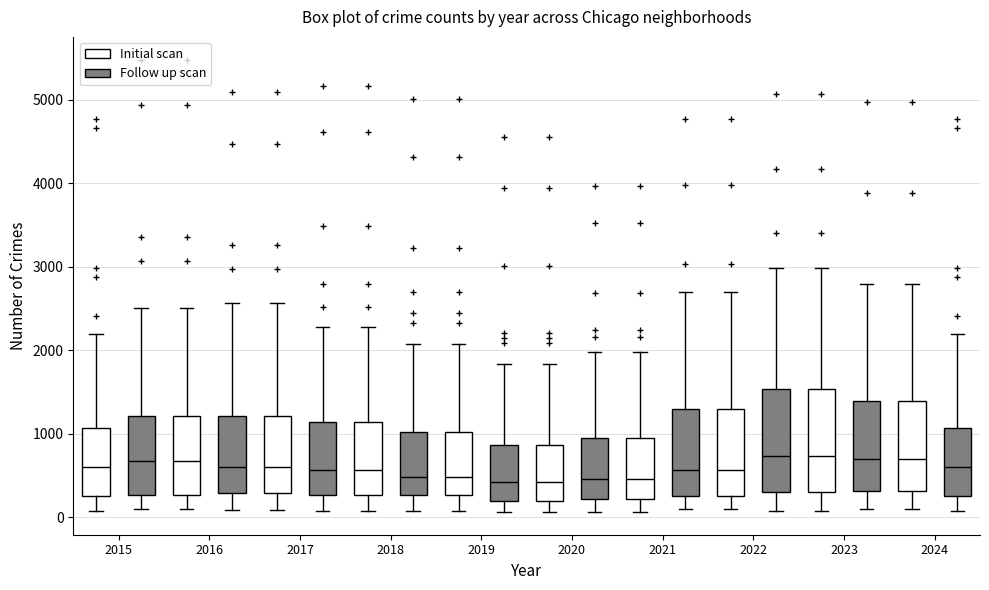

Where does the upper whisker of the box for 2024 (Follow up scan) end on the y-axis? The values are not printed on the chart, so give them approximately, as read against the axis.

2200